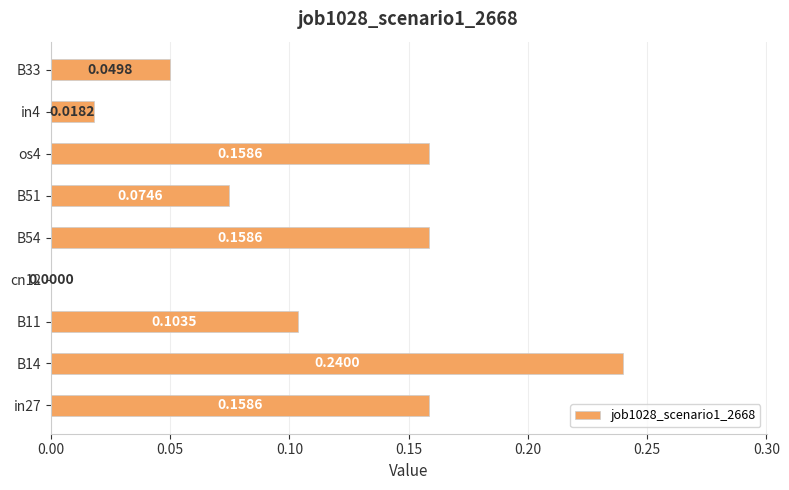

Count the number of data series in this chart.

1